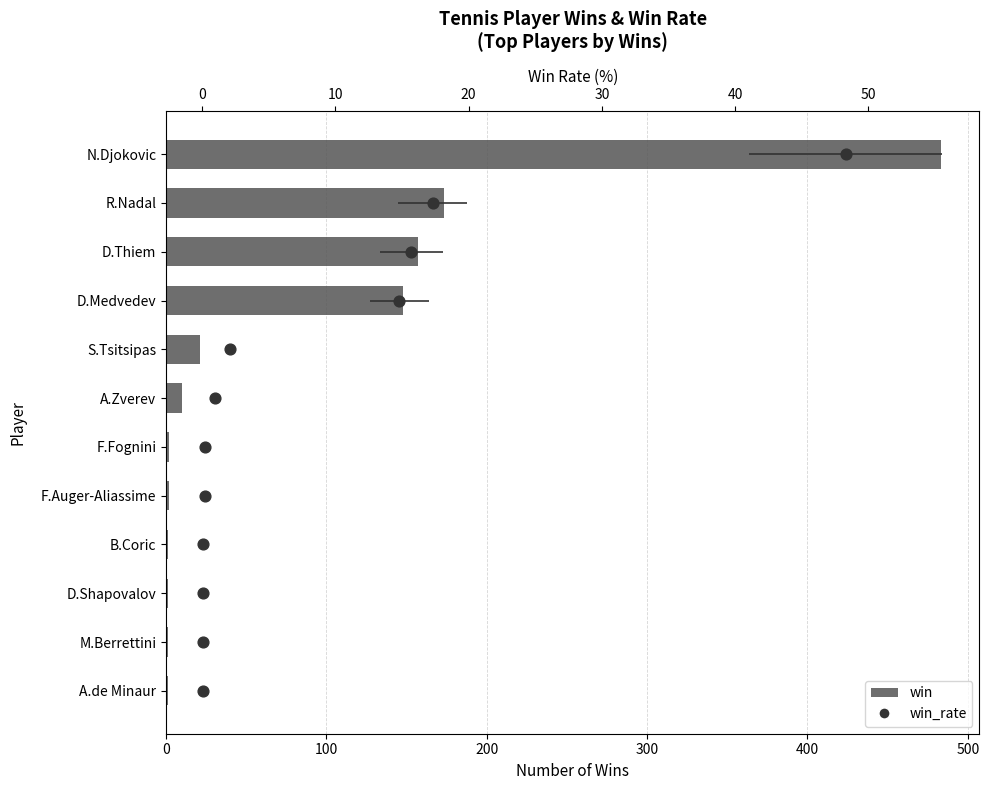

Which series has the widest spread of Y values?

win